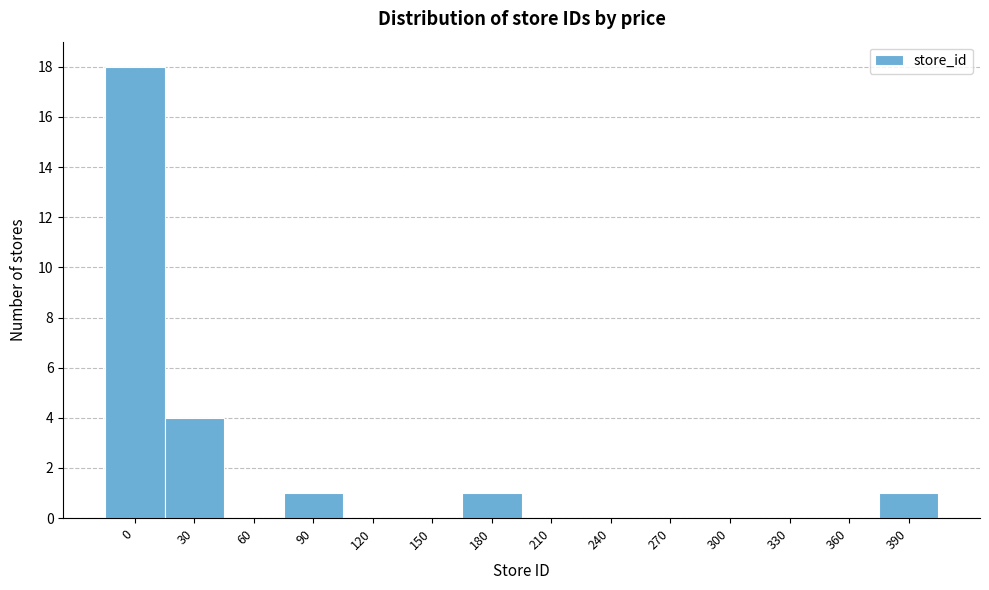

Reading right to left, transcribe all the data shown in this chart.

390=1	360=0	330=0	300=0	270=0	240=0	210=0	180=1	150=0	120=0	90=1	60=0	30=4	0=18